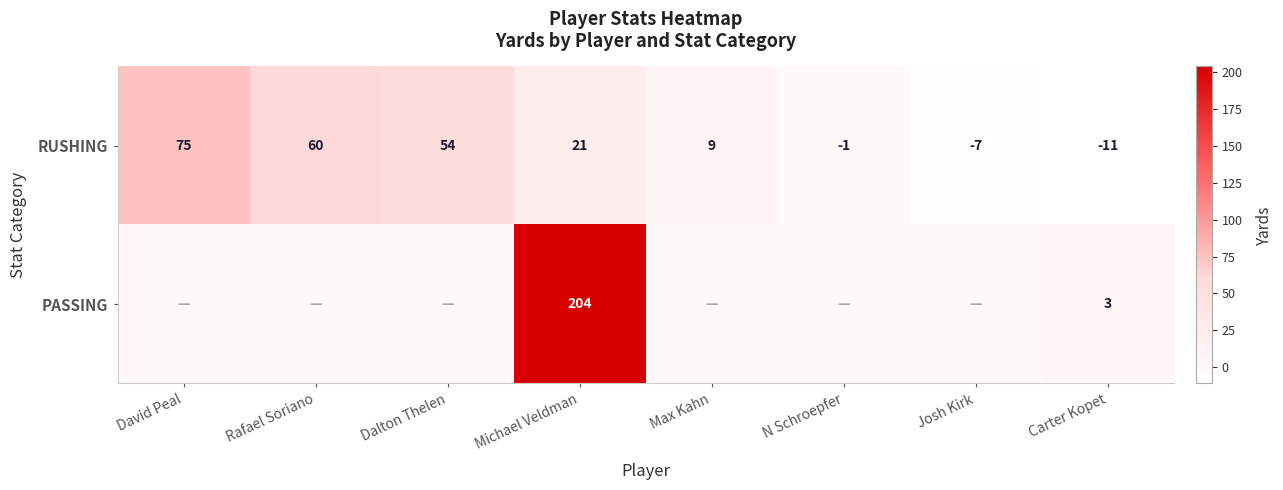

What is the total value across all series at N Schroepfer?

-1